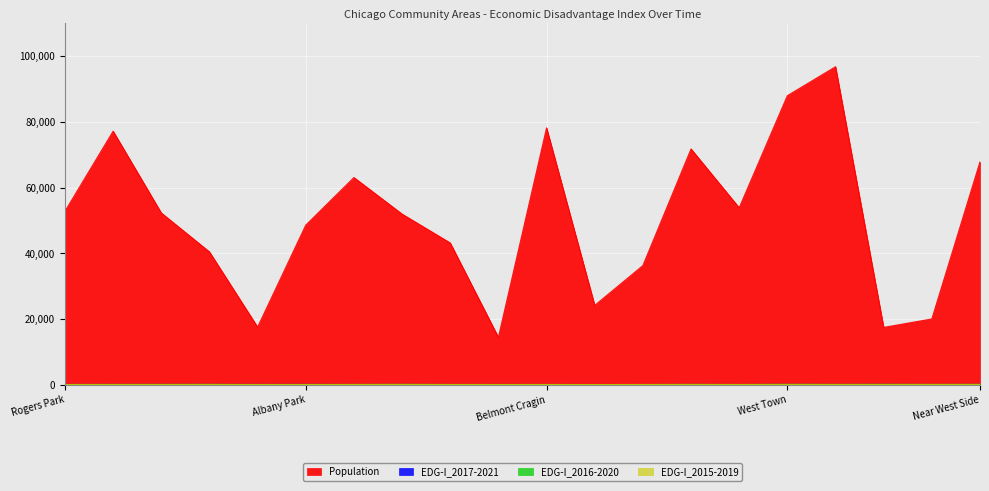

What is the value of the EDG-I_2016-2020 point at the 17th from the left?

60.6